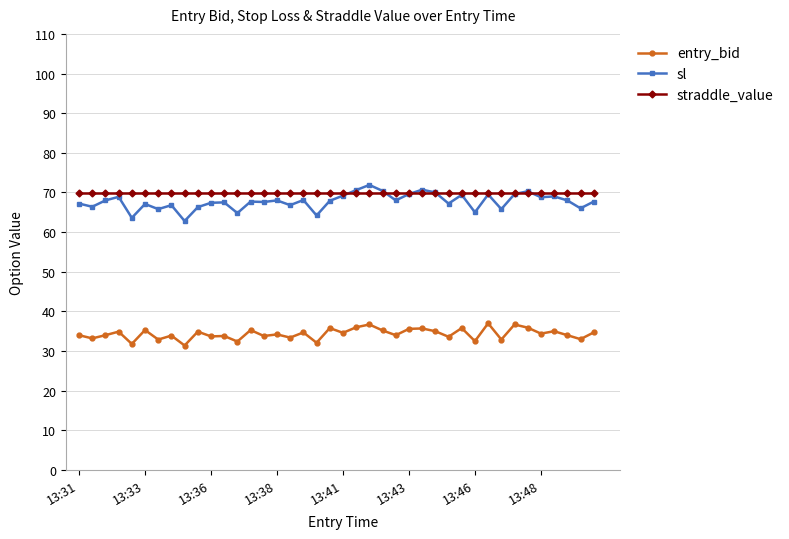

What is the smallest value displayed?

31.4